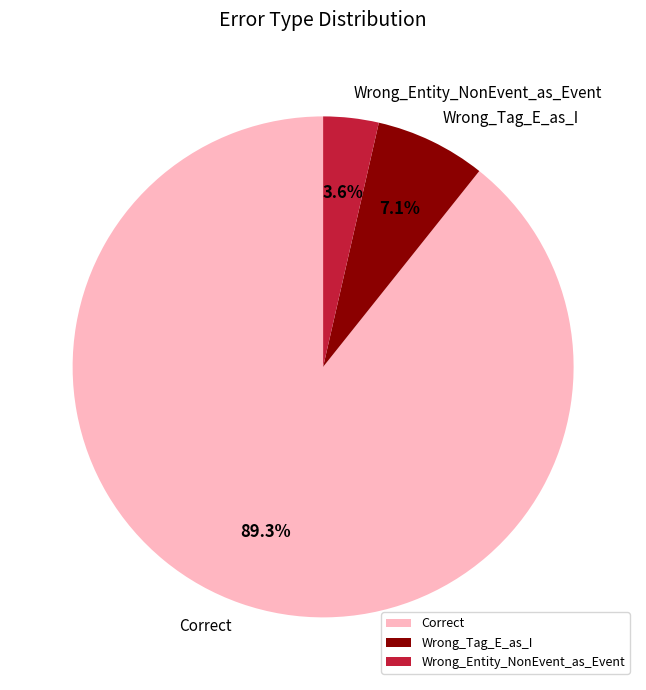

Which slice is the largest?

Correct